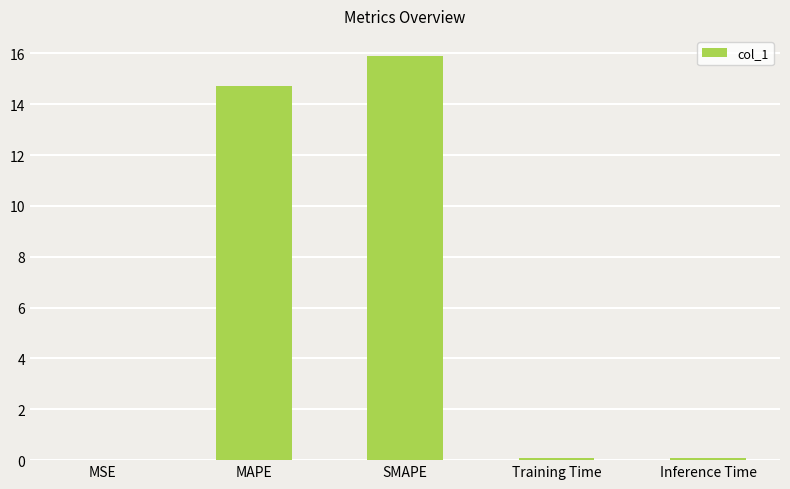

True or false: the data shows 14.7 at MAPE.

True